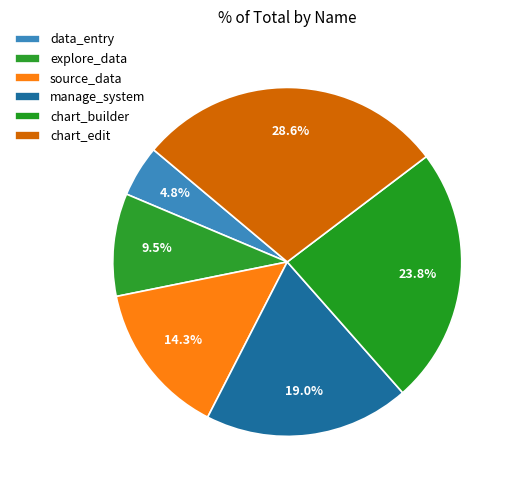

Which category has the smallest portion of the pie?

data_entry